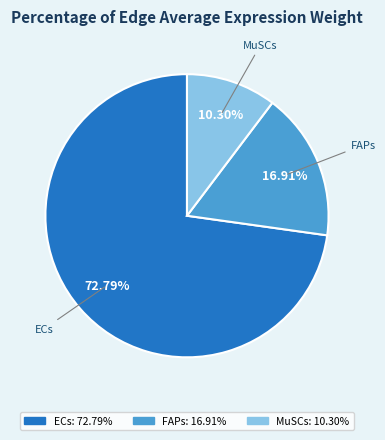

Which slice is the largest?

ECs